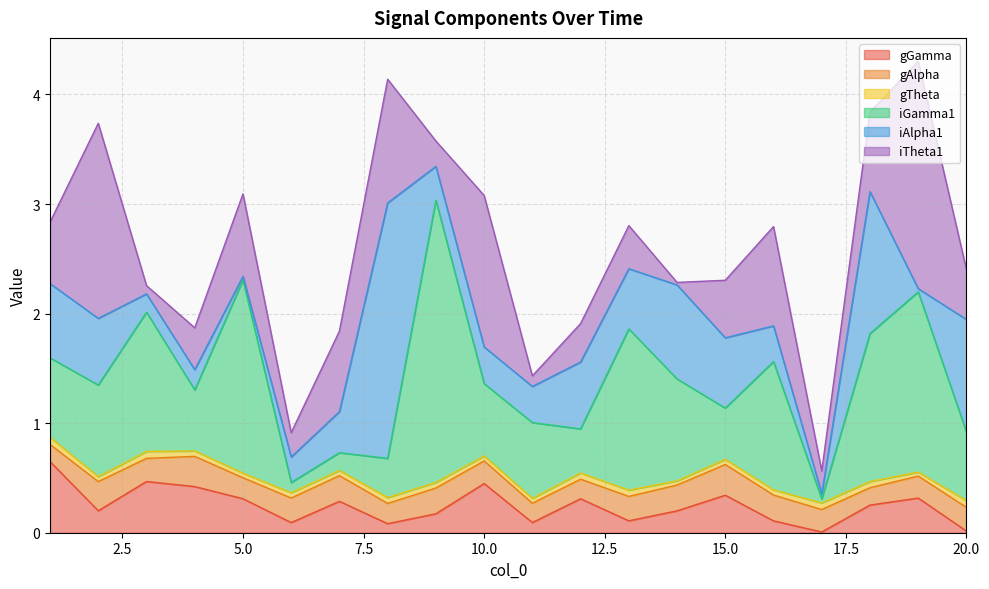

Does the chart display data point markers on the line(s)?

No